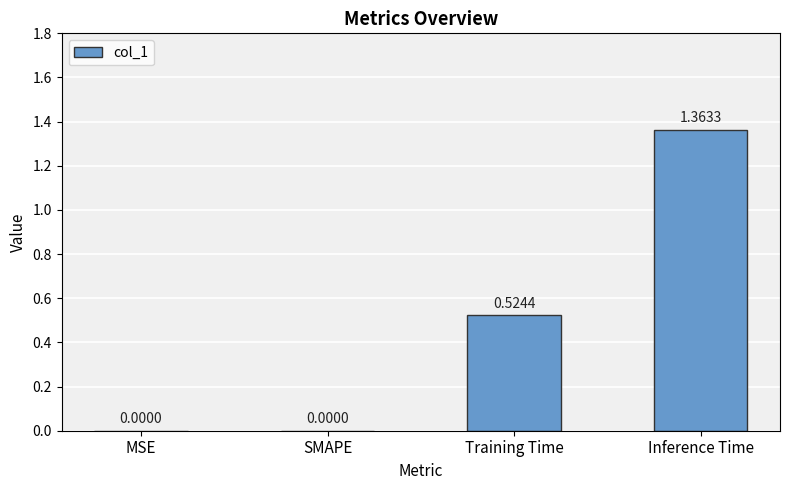

How many values are above zero?

2